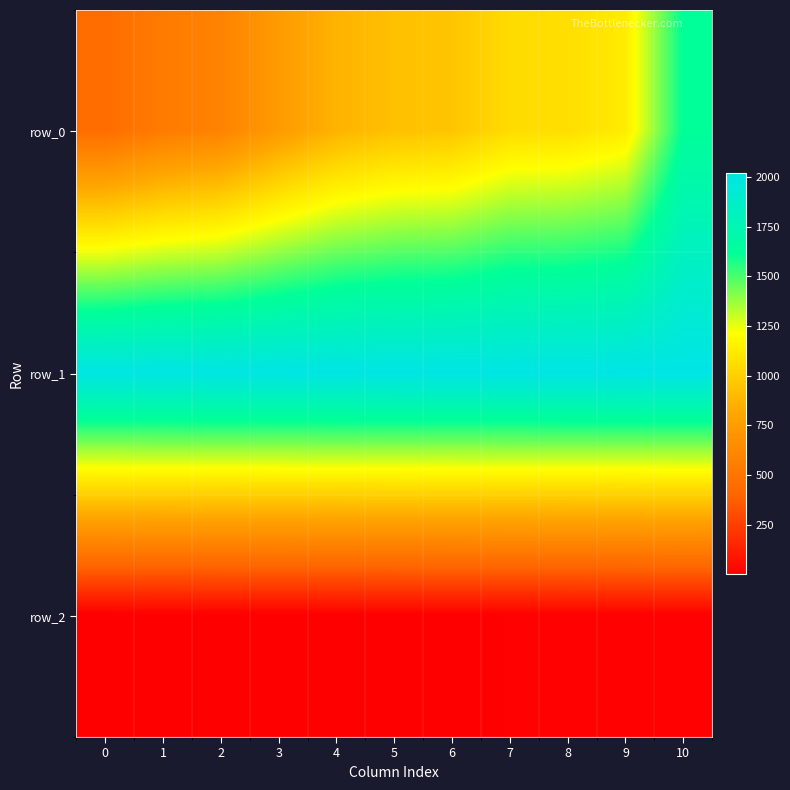

What is the difference between the maximum and minimum values in the row_2 series?

11.0